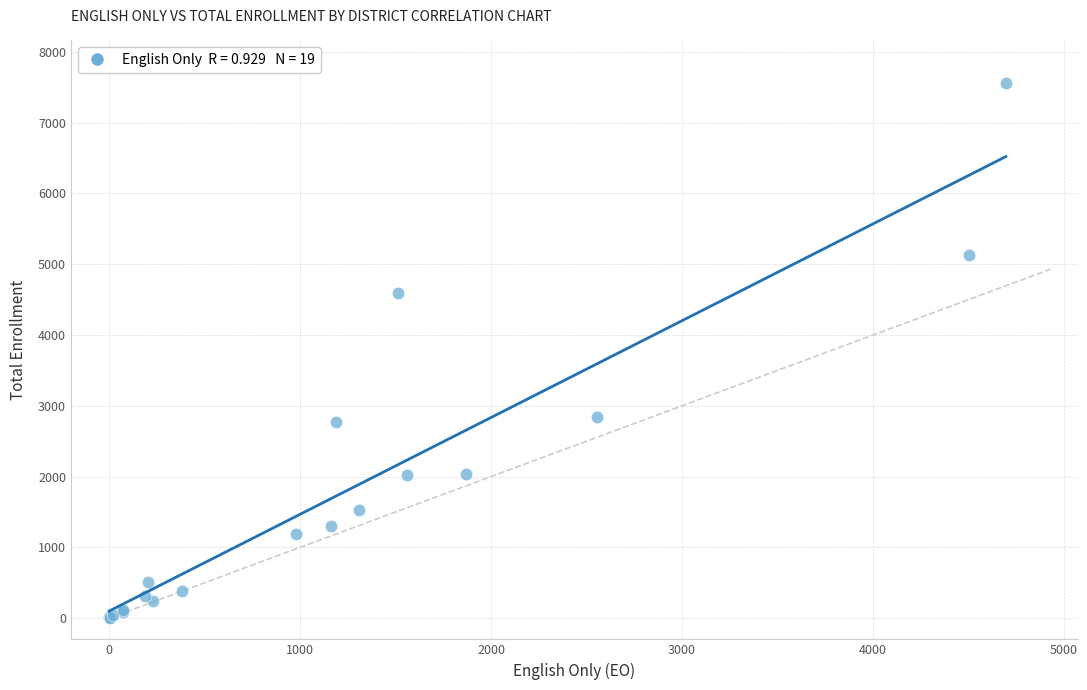

What Y value in the scatter plot is closest to 3782?

4588